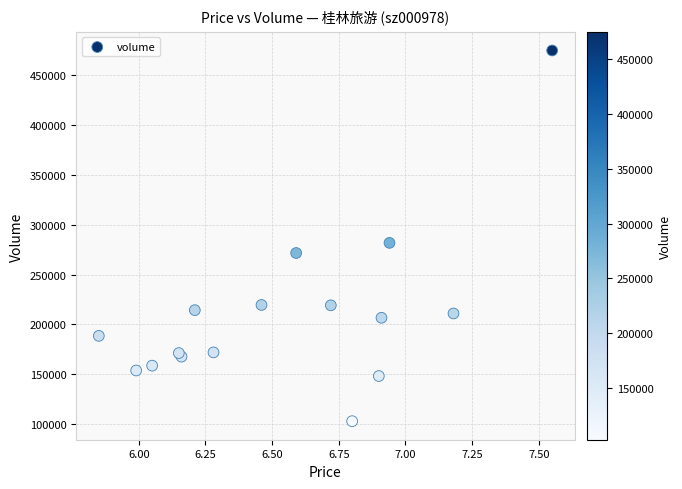

What Y value in the scatter plot is closest to 288869?

281810